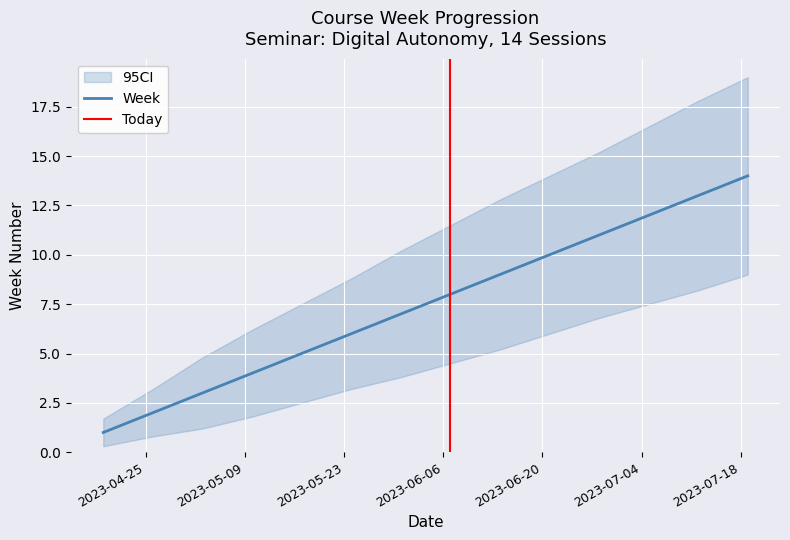

List the labels in order of value, smallest first.

2023-04-19, 2023-04-26, 2023-05-03, 2023-05-10, 2023-05-17, 2023-05-24, 2023-05-31, 2023-06-07, 2023-06-14, 2023-06-21, 2023-06-28, 2023-07-05, 2023-07-12, 2023-07-19